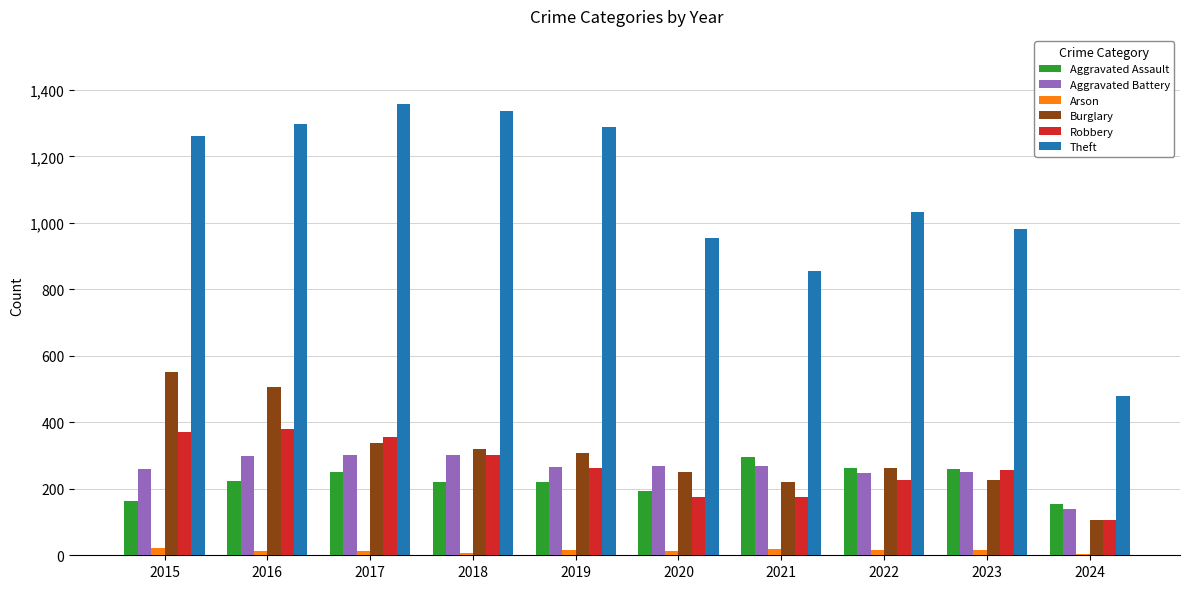

What is the maximum value shown in the chart?

1359